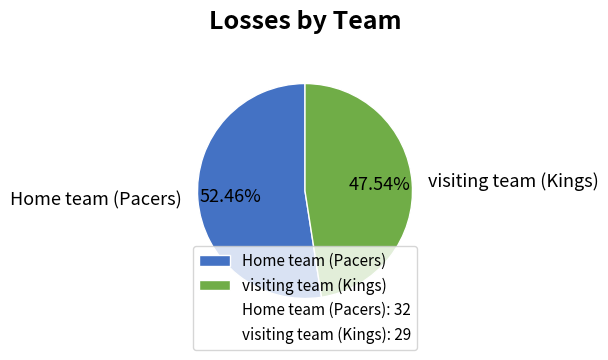

What percentage is the Home team (Pacers) slice, to the nearest percent?

52%